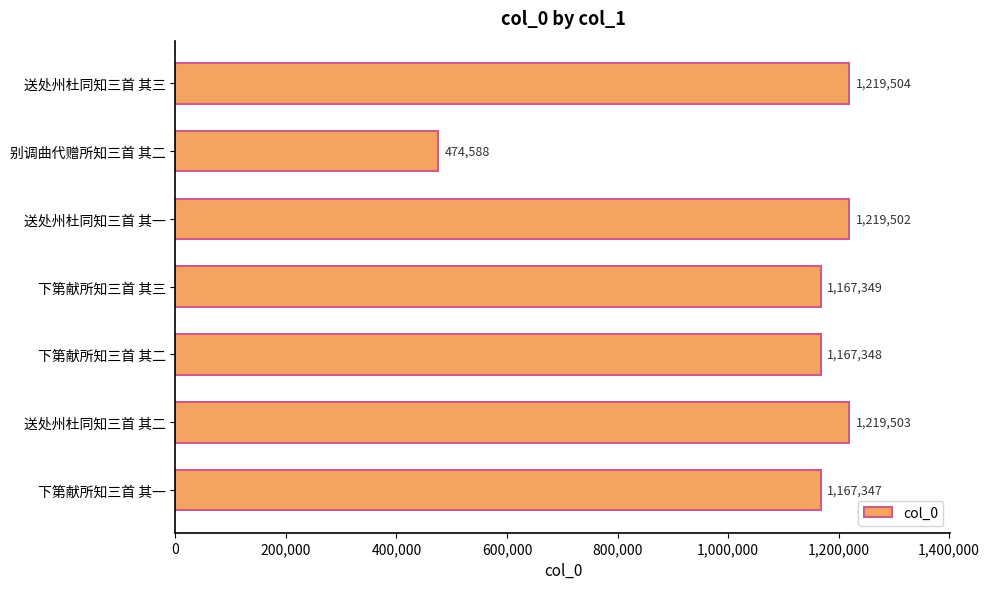

At which category does the chart reach its minimum across all series?

别调曲代赠所知三首 其二